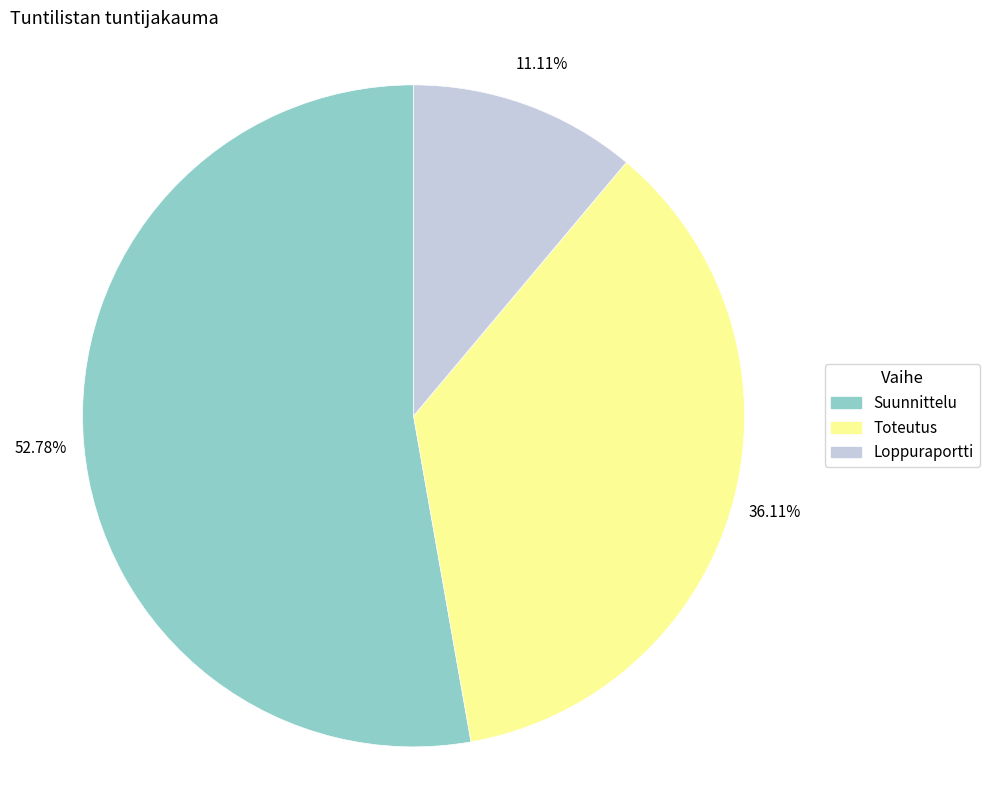

How many segments does this pie chart have?

3